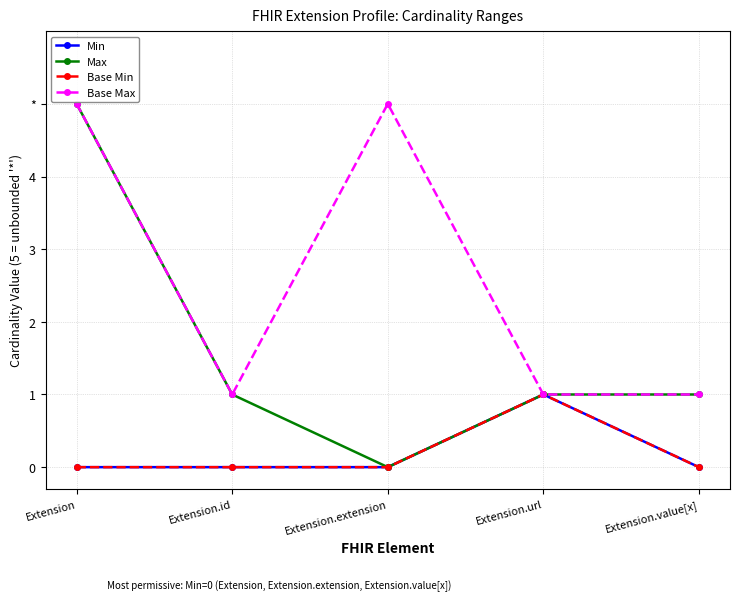

What is the maximum value shown in the chart?

5